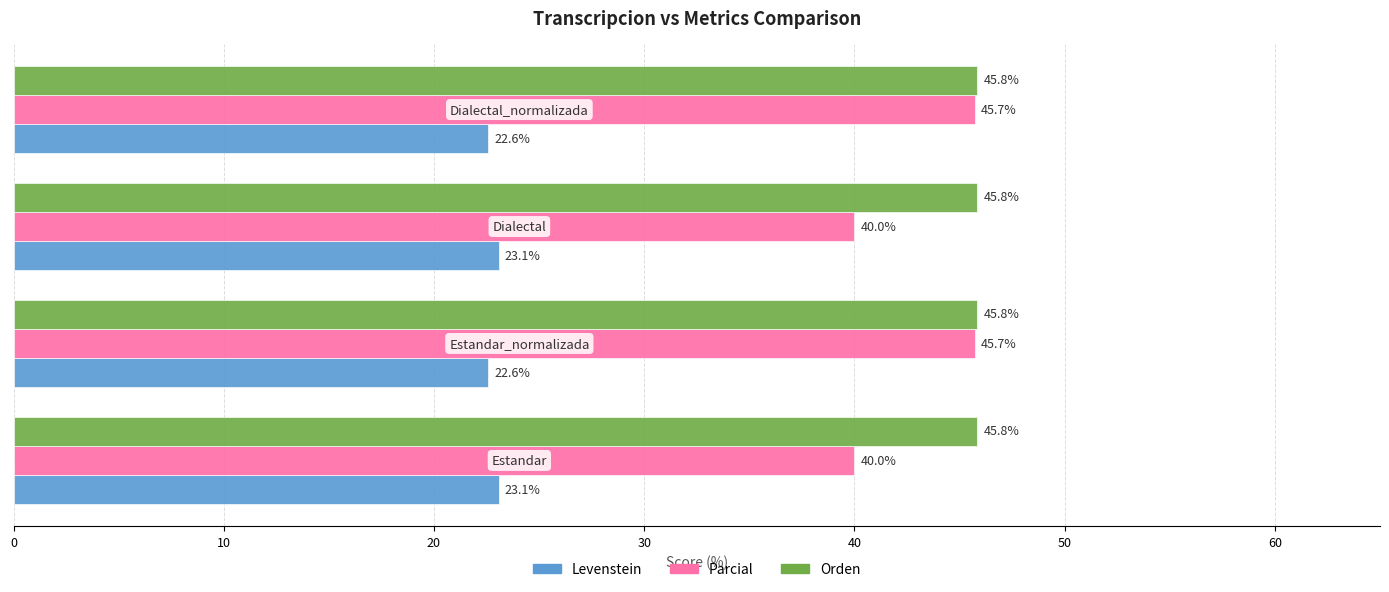

Which series has the largest total across all categories?

Orden